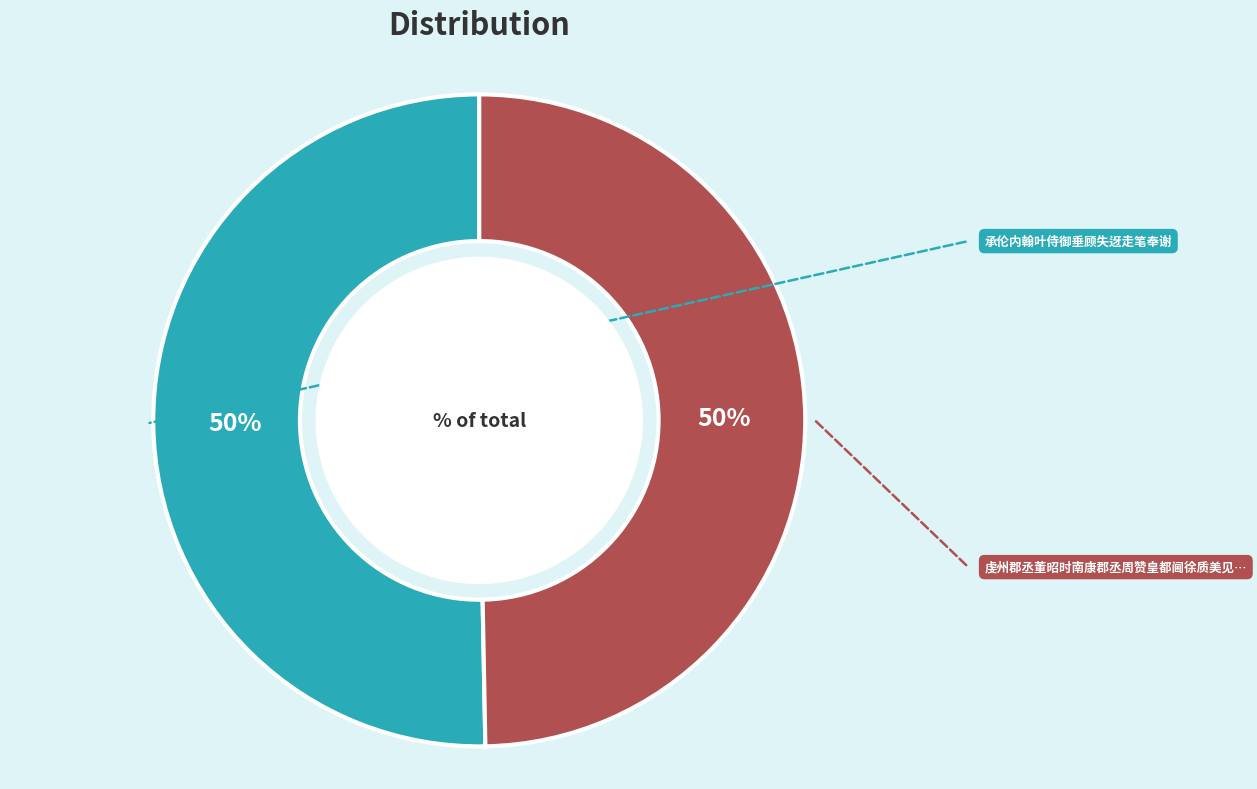

To the nearest percent, what is the average slice percentage?

50%